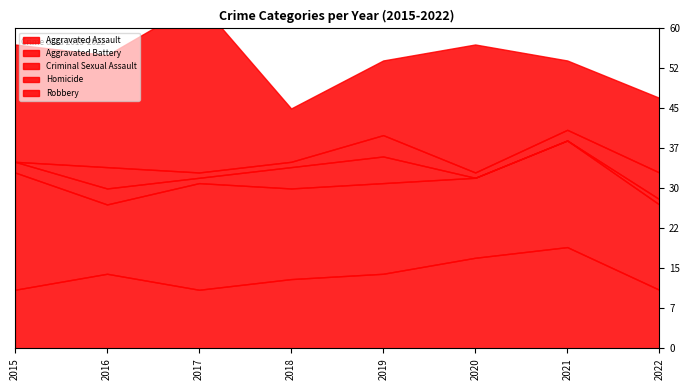

Where does the Aggravated Battery series first go above 17?

2015